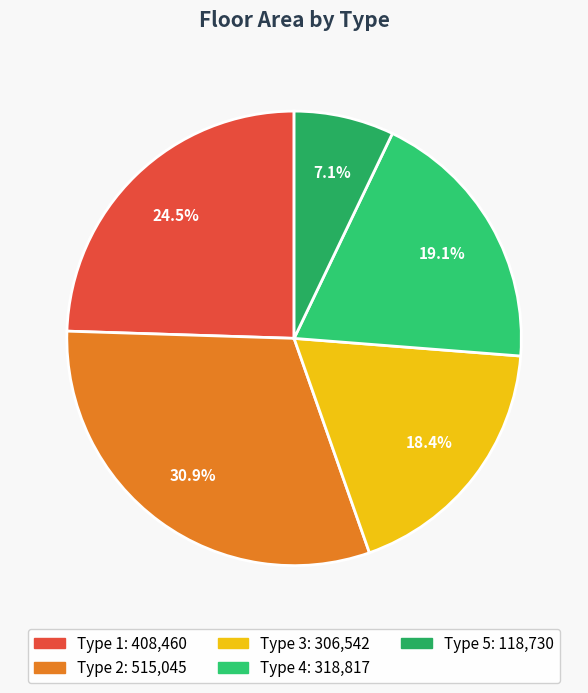

How many slices are in this pie chart?

5